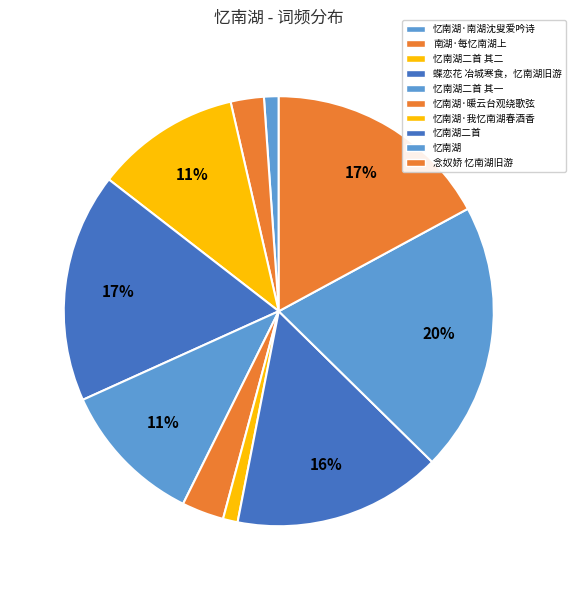

To the nearest percent, what is the difference between the largest and smallest slice percentages?

19%